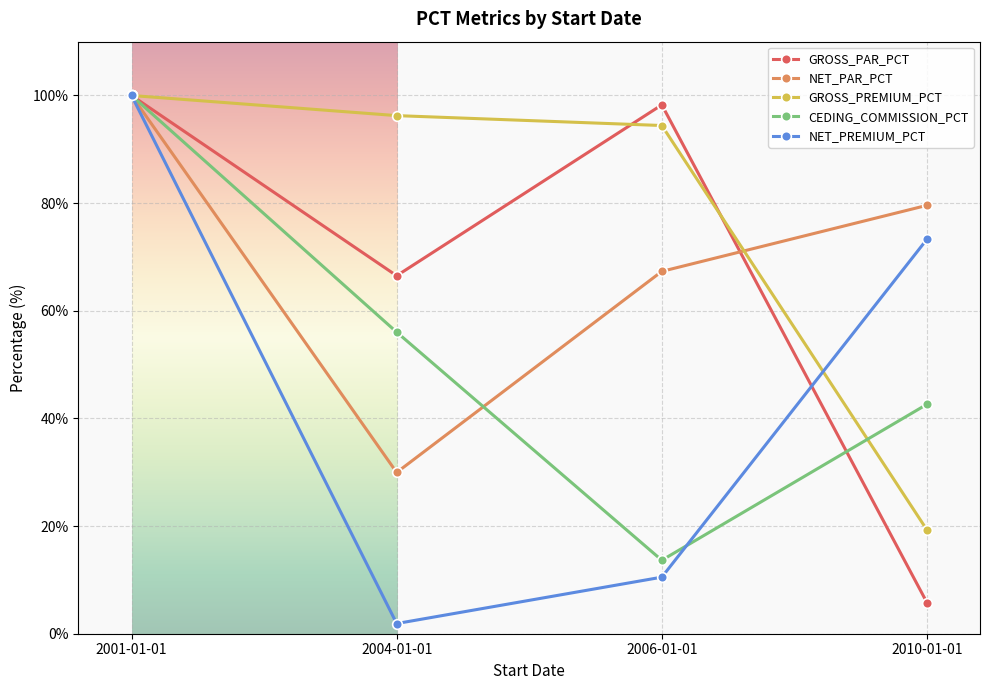

At which category does GROSS_PAR_PCT reach its first local peak?

2006-01-01